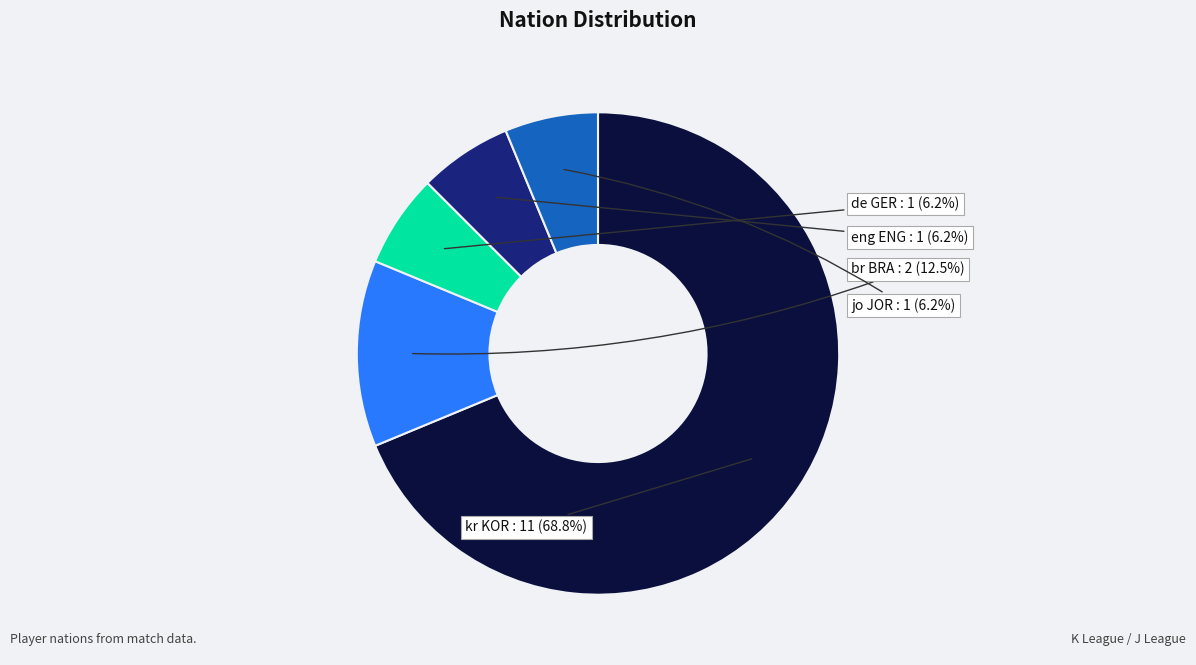

Is there a majority slice in this chart?

Yes